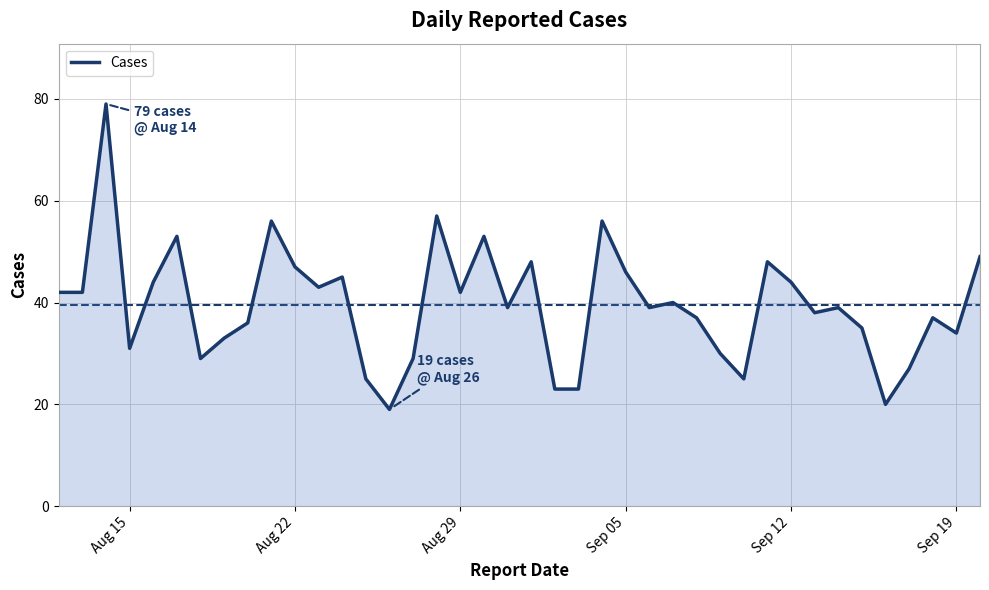

What is the smallest value displayed?

19